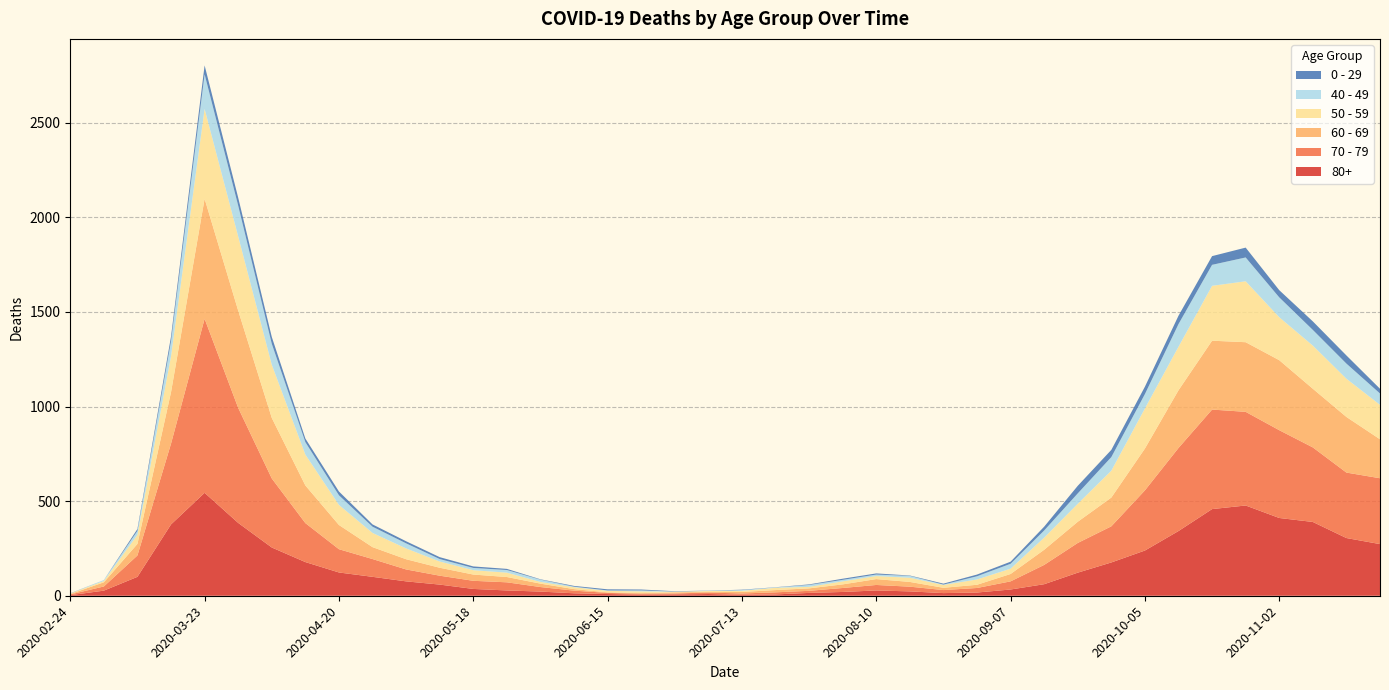

Reading left to right, extract all data points from this chart.

80+: 3	27	100	377	544	385	255	178	123	100	76	59	36	28	22	13	9	6	7	9	5	7	15	20	28	23	14	17	33	61	122	176	239	342	458	477	411	390	305	273
70 - 79: 4	22	113	427	920	608	365	206	123	94	63	47	43	43	24	14	6	5	5	8	7	11	11	21	29	25	16	24	43	102	157	191	318	439	526	495	464	394	346	348
60 - 69: 2	22	61	272	634	514	320	199	128	63	54	42	33	28	18	8	3	3	6	3	8	12	13	19	31	25	12	17	39	80	112	152	221	305	364	368	370	310	294	206
50 - 59: 3	7	48	190	475	392	281	163	106	75	57	33	23	23	9	10	8	9	3	5	6	12	8	16	16	22	15	28	28	64	95	142	212	230	290	322	227	228	202	182
40 - 49: 0	5	21	79	183	163	111	66	51	33	27	13	12	14	12	3	2	5	1	1	4	2	10	8	8	10	2	17	26	38	55	72	76	120	111	126	105	83	80	60
0 - 29: 1	0	10	25	47	42	36	19	20	12	11	10	8	6	2	4	6	5	2	1	2	1	3	6	6	2	5	9	11	20	40	38	39	44	46	52	38	45	43	25